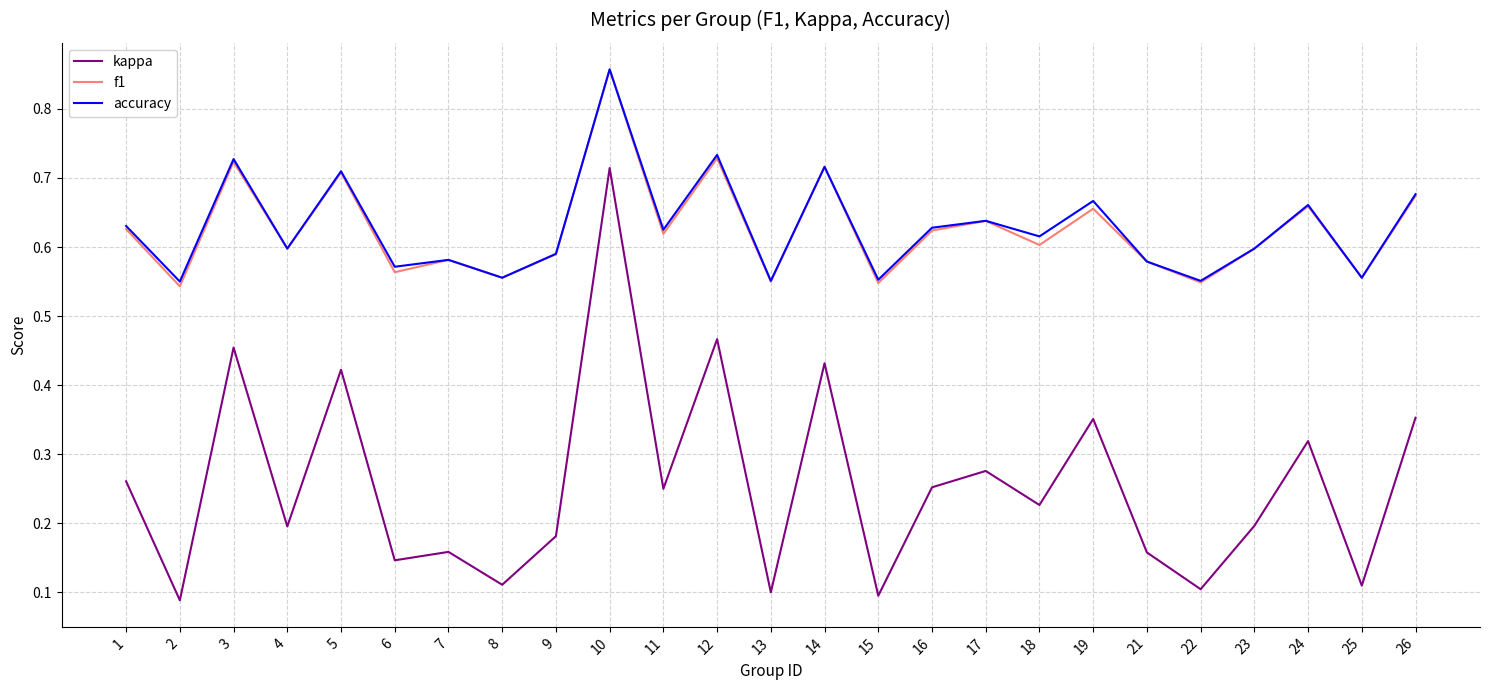

Does the chart have visible grid lines?

Yes